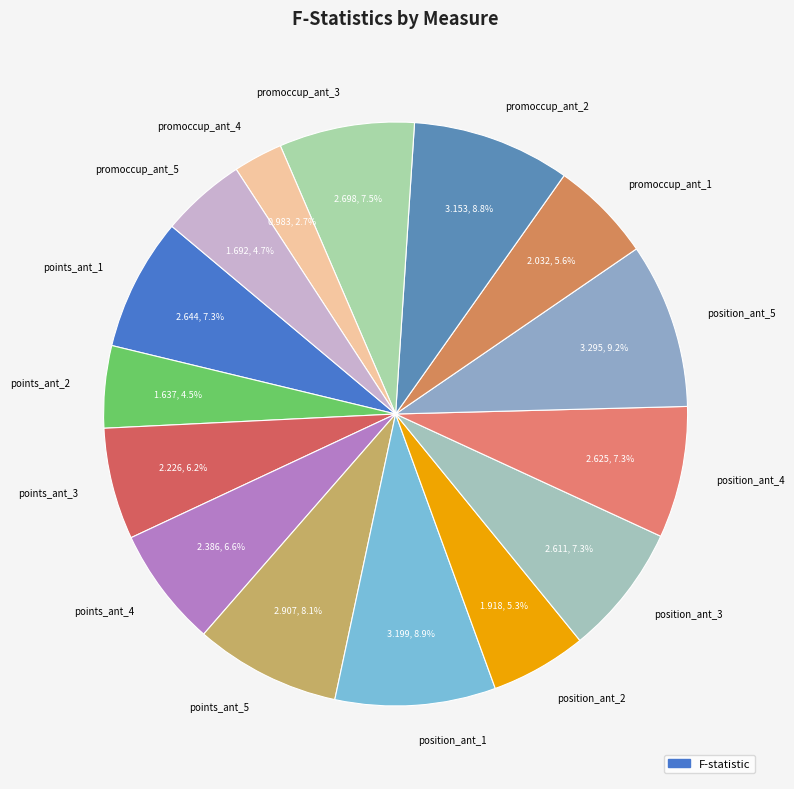

Between promoccup_ant_2 and points_ant_5, which is larger?

promoccup_ant_2